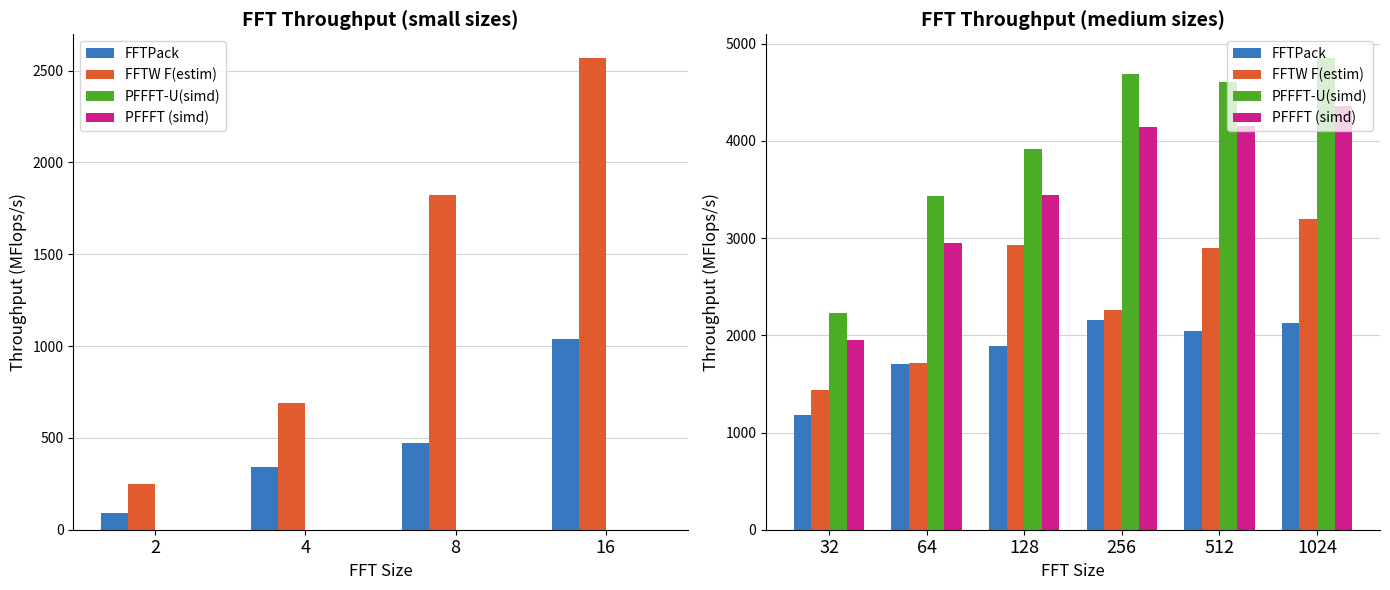

What is the difference between the maximum and minimum values in the PFFFT (simd) series?

2408.3